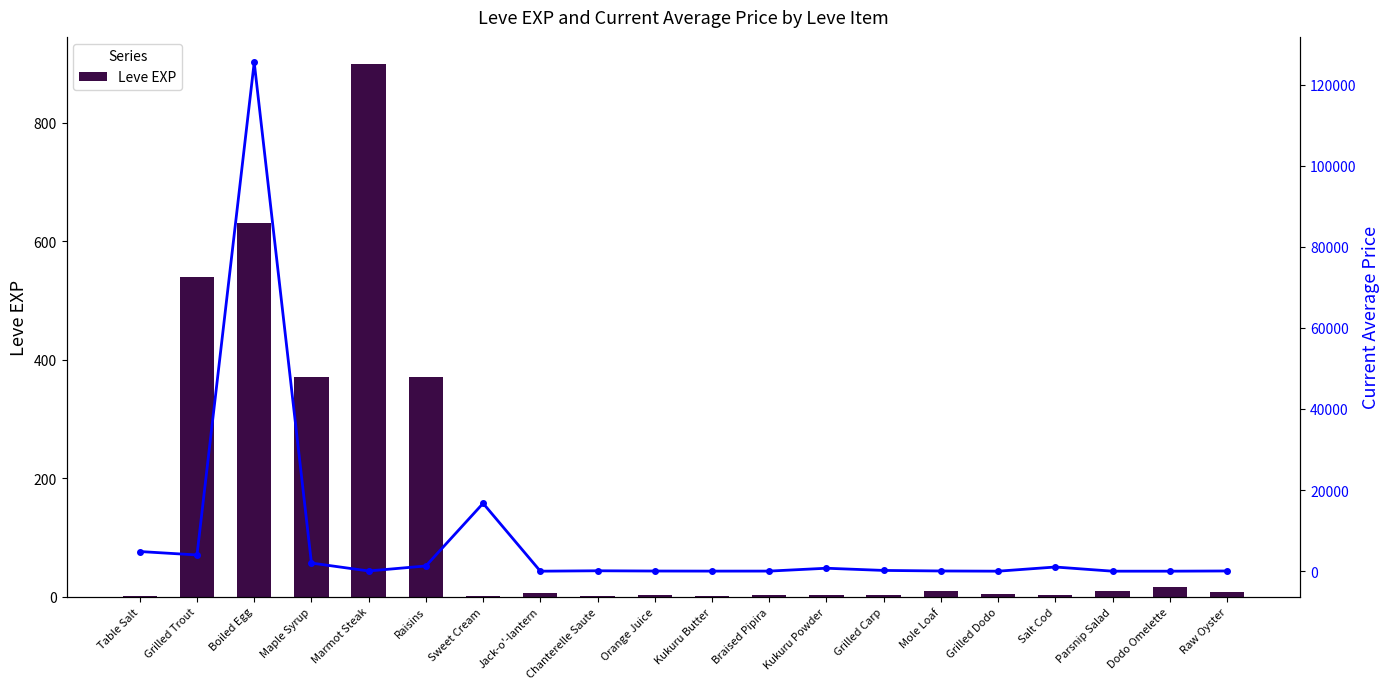

Which category has the lowest value across all series?

Jack-o'-lantern